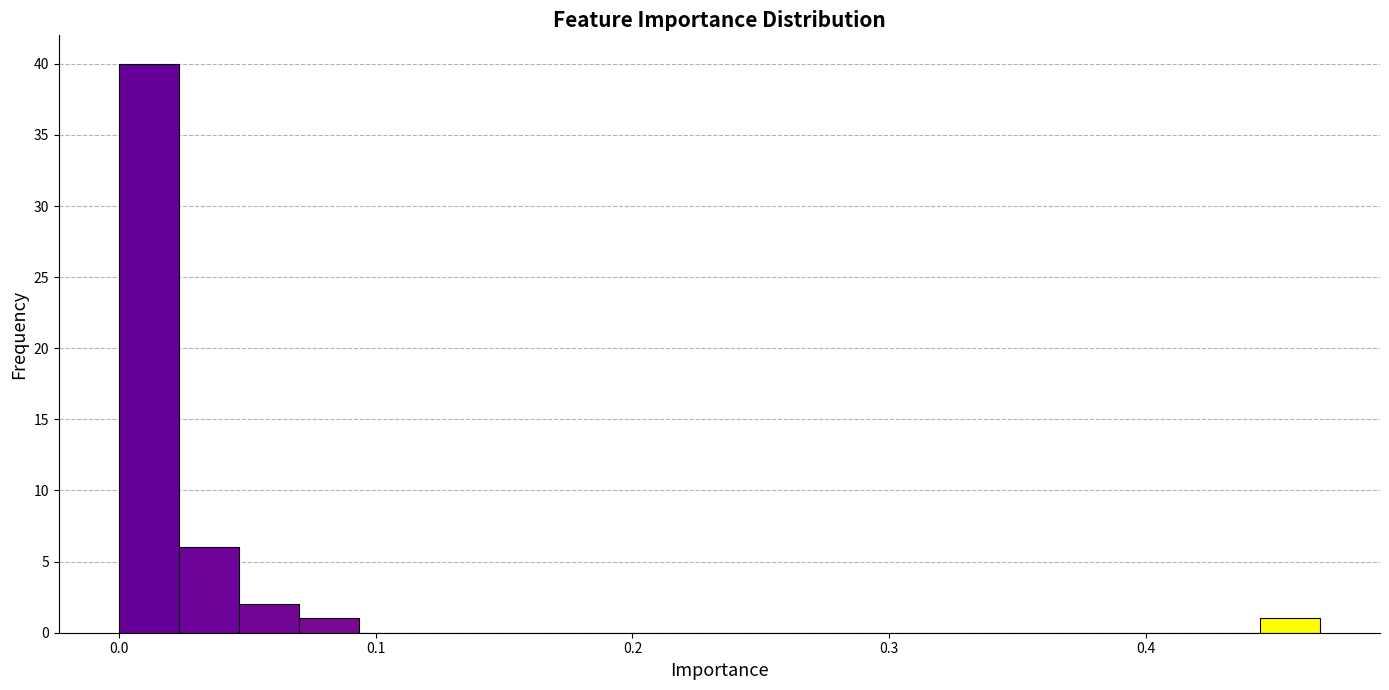

Read against the x-axis, roughly where is the centre of the tallest bar?

0.01